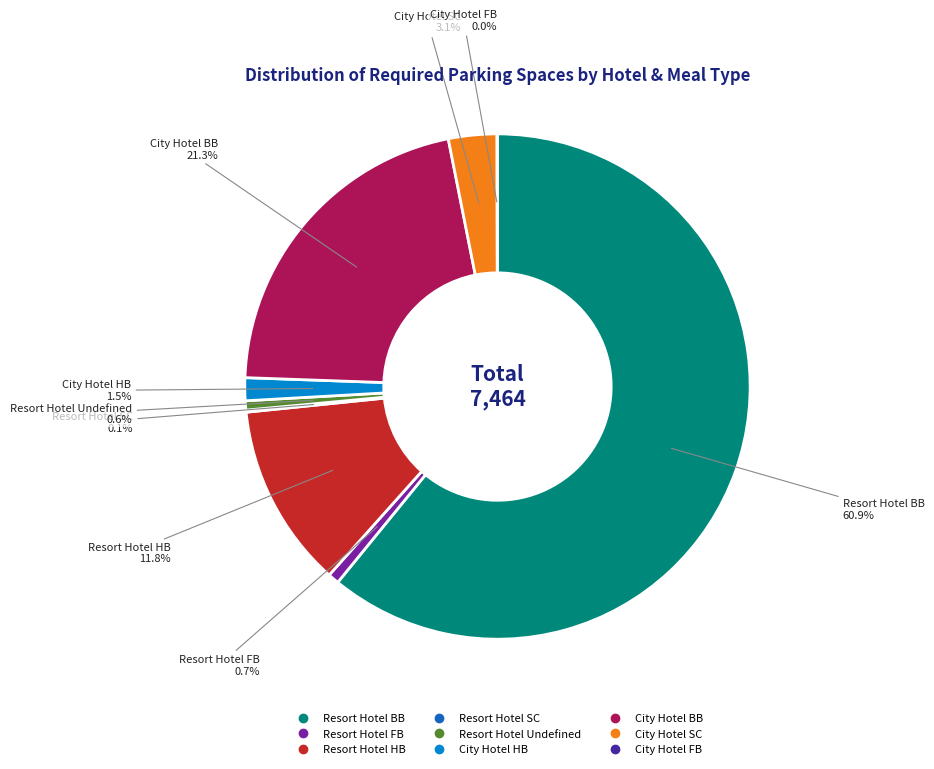

Between Resort Hotel BB and City Hotel BB, which is larger?

Resort Hotel BB